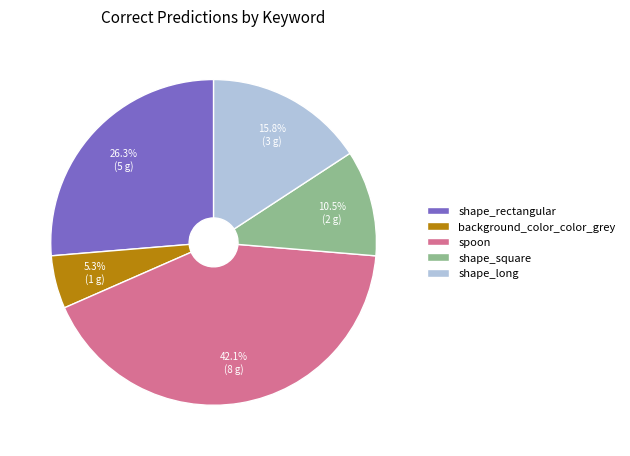

Rank the categories by value from lowest to highest.

background_color_color_grey, shape_square, shape_long, shape_rectangular, spoon